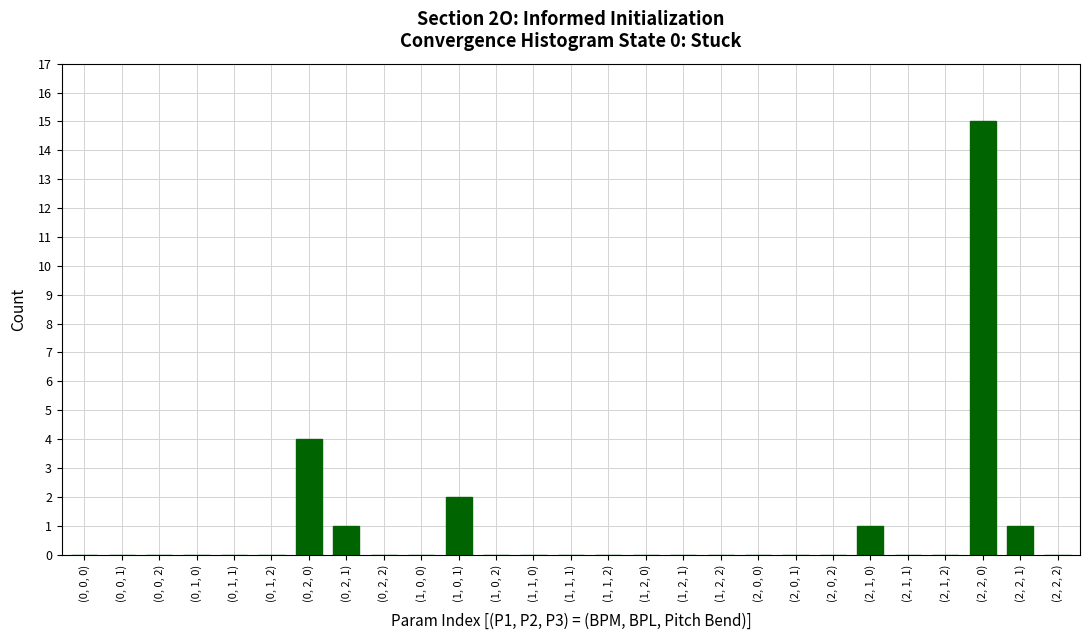

Reading left to right, extract all data points from this chart.

(0, 0, 0)=0	(0, 0, 1)=0	(0, 0, 2)=0	(0, 1, 0)=0	(0, 1, 1)=0	(0, 1, 2)=0	(0, 2, 0)=4	(0, 2, 1)=1	(0, 2, 2)=0	(1, 0, 0)=0	(1, 0, 1)=2	(1, 0, 2)=0	(1, 1, 0)=0	(1, 1, 1)=0	(1, 1, 2)=0	(1, 2, 0)=0	(1, 2, 1)=0	(1, 2, 2)=0	(2, 0, 0)=0	(2, 0, 1)=0	(2, 0, 2)=0	(2, 1, 0)=1	(2, 1, 1)=0	(2, 1, 2)=0	(2, 2, 0)=15	(2, 2, 1)=1	(2, 2, 2)=0